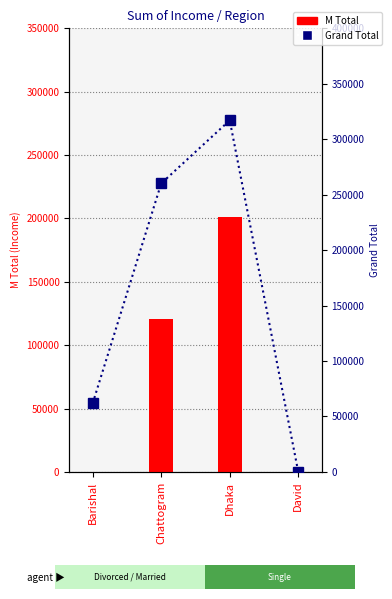

Which series has the largest total across all categories?

Grand Total